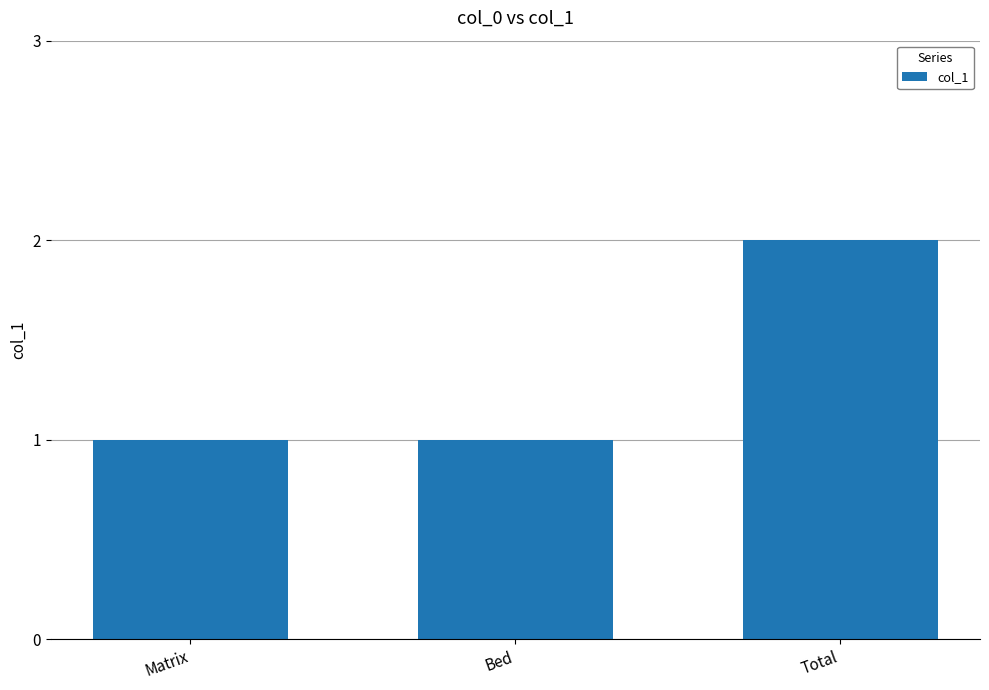

What is the label of the 2nd bar from the right?

Bed